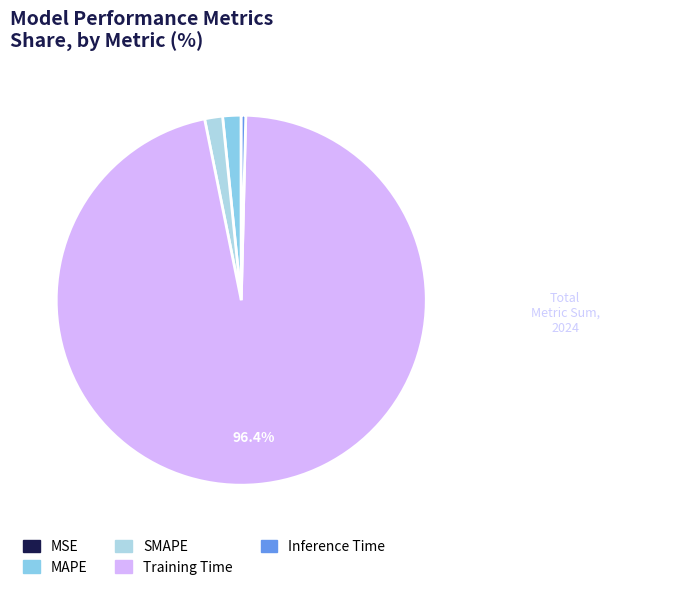

What is the smallest slice in the pie chart?

MSE